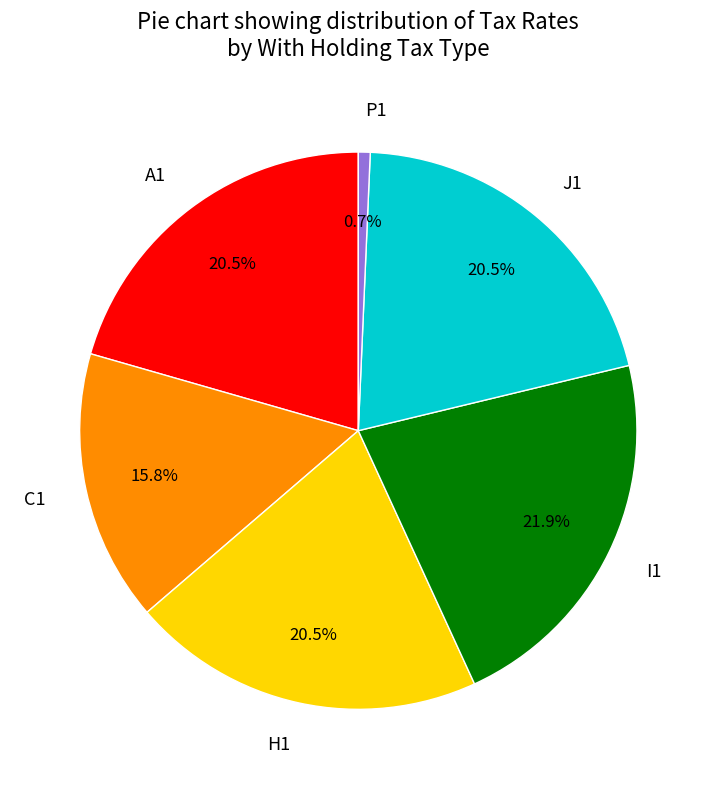

Approximately how many times larger is the value at A1 compared to C1?

1.3